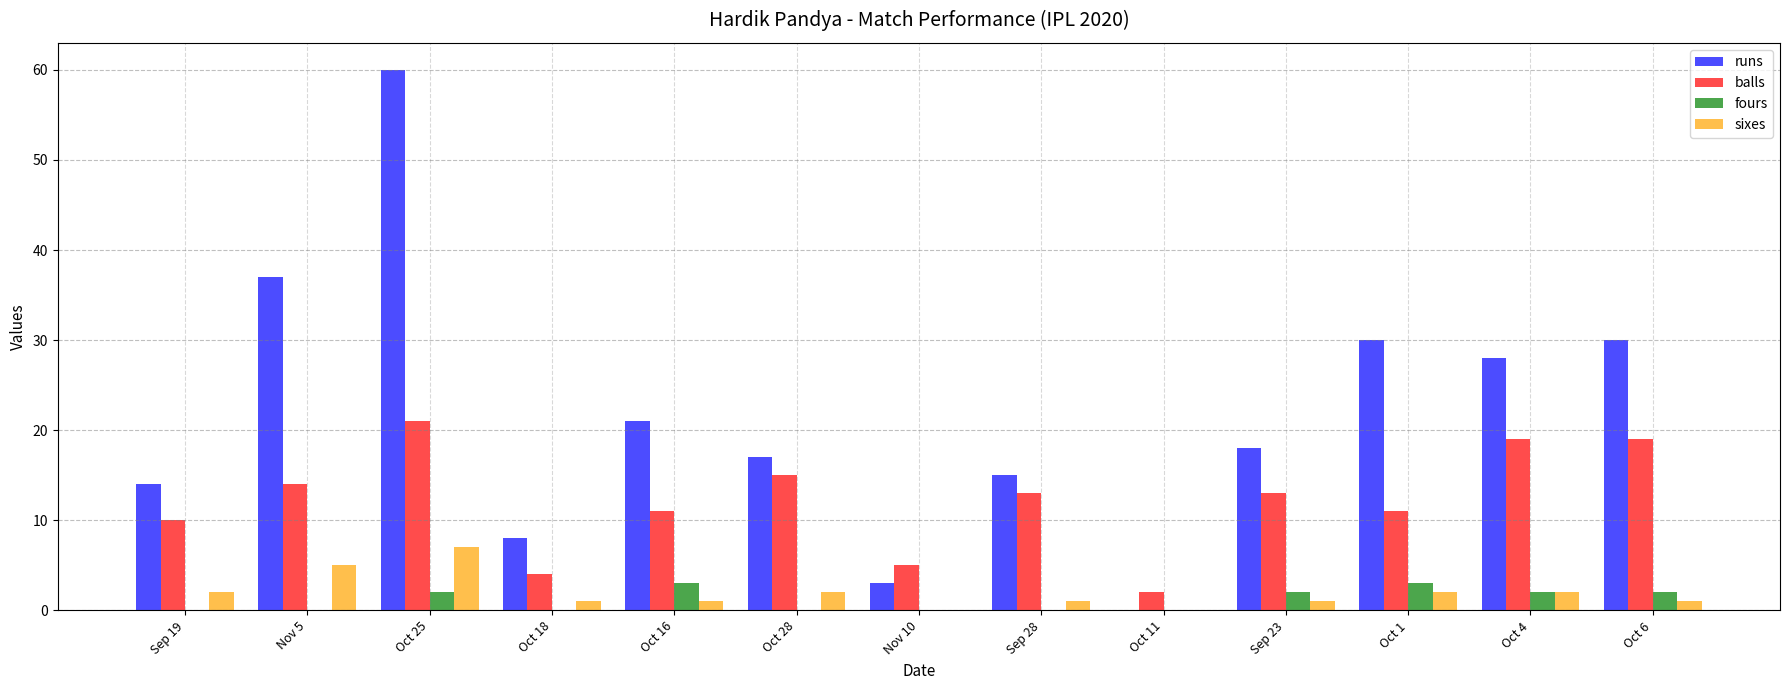

What is the highest value of the runs series?

60